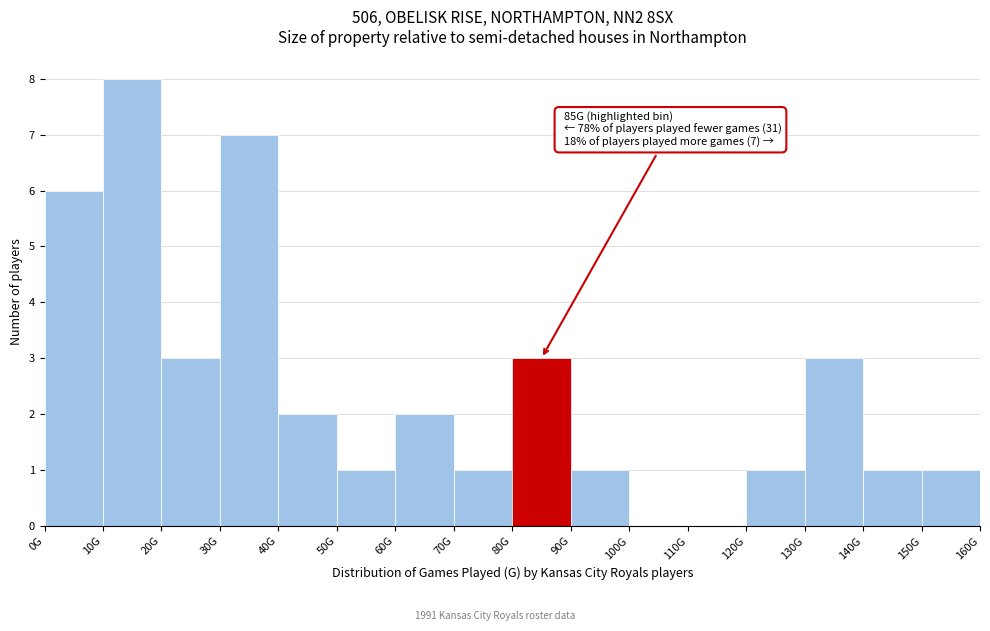

Reading left to right, extract all data points from this chart.

0G=6	10G=8	20G=3	30G=7	40G=2	50G=1	60G=2	70G=1	80G=3	90G=1	100G=0	110G=0	120G=1	130G=3	140G=1	150G=1